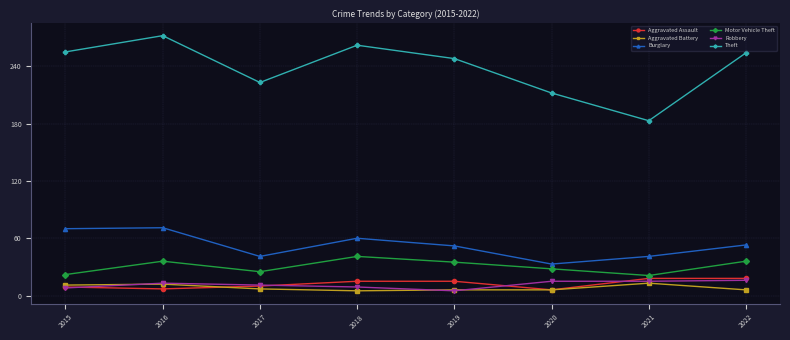

At how many categories does at least one series exceed 100?

8